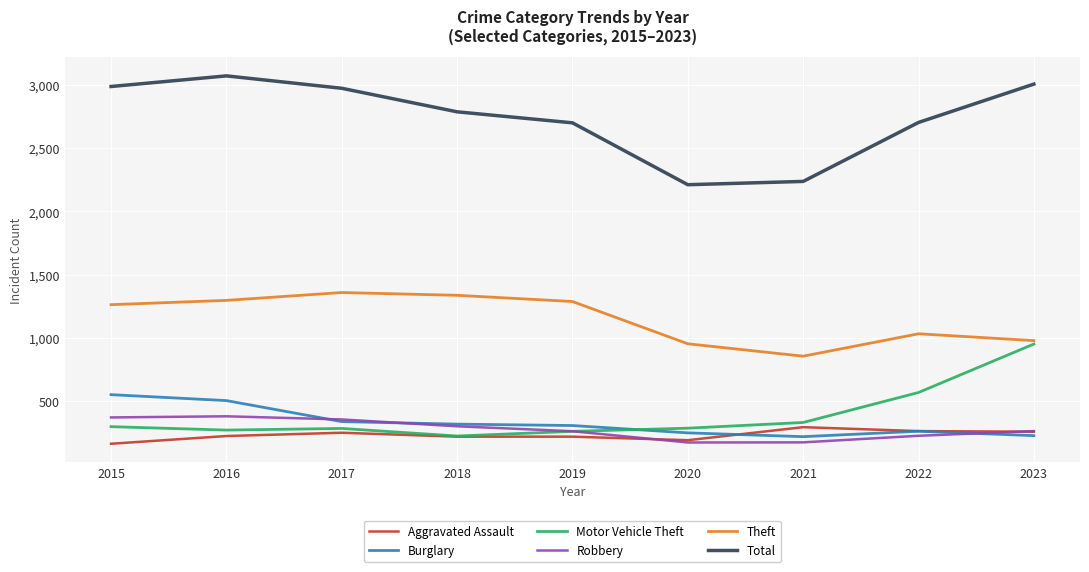

The Burglary series shows 228 at 2023. True or false?

True